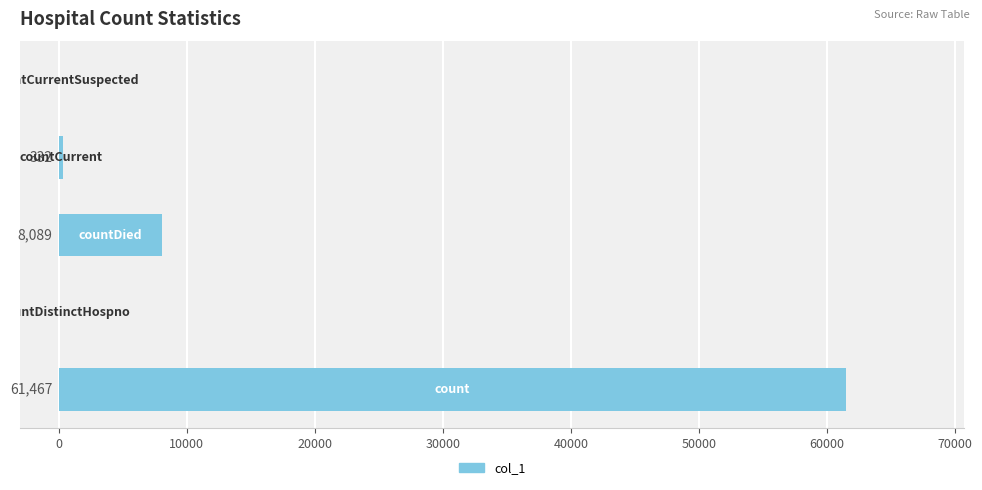

What is the maximum value shown in the chart?

61467